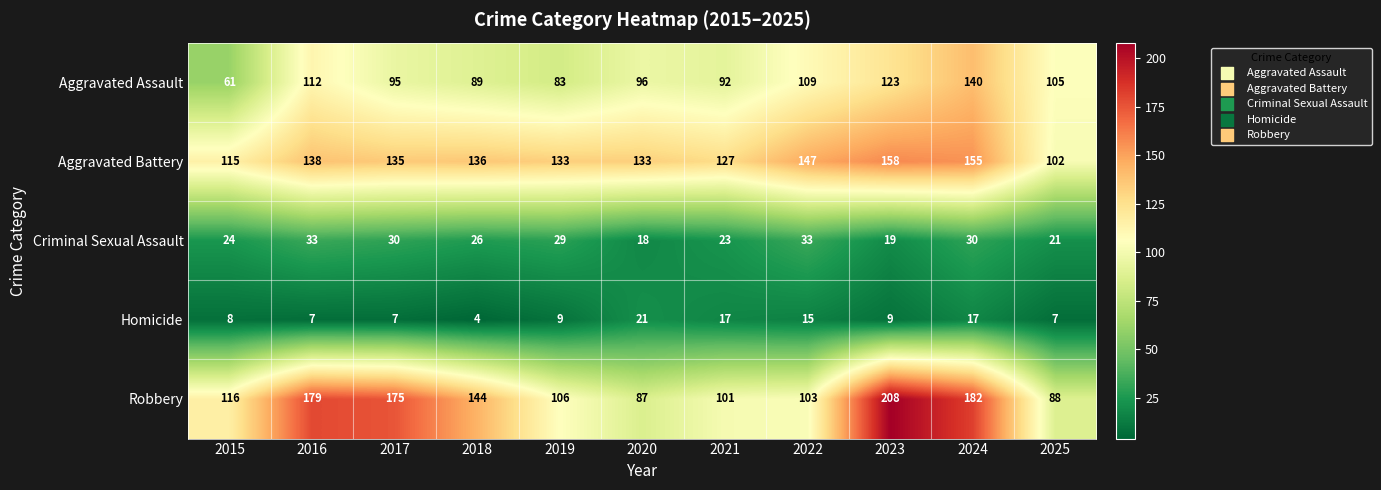

What is the smallest value displayed?

4